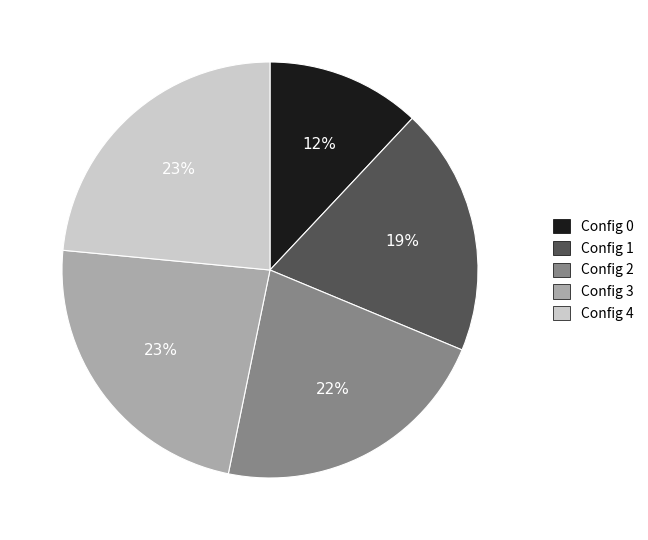

Which category has the smallest portion of the pie?

Config 0